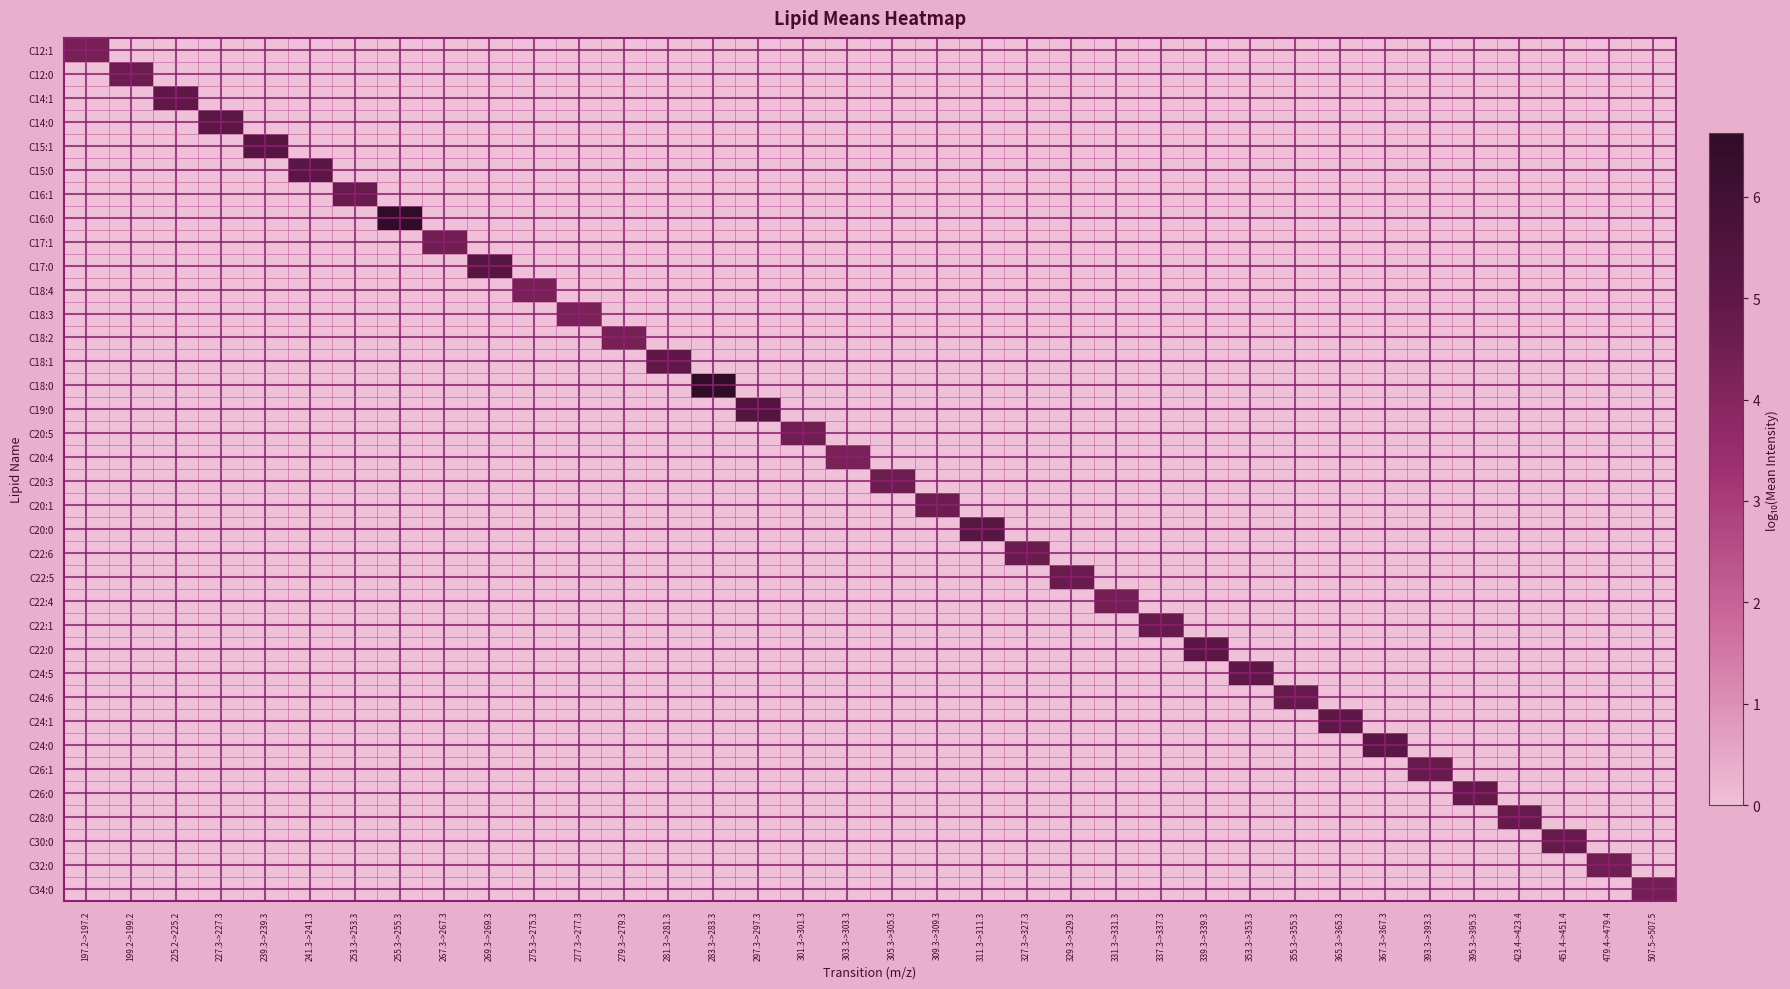

At 331.3->331.3, list the series in order from smallest to largest.

C12:1, C12:0, C14:1, C14:0, C15:1, C15:0, C16:1, C16:0, C17:1, C17:0, C18:4, C18:3, C18:2, C18:1, C18:0, C19:0, C20:5, C20:4, C20:3, C20:1, C20:0, C22:6, C22:5, C22:1, C22:0, C24:5, C24:6, C24:1, C24:0, C26:1, C26:0, C28:0, C30:0, C32:0, C34:0, C22:4